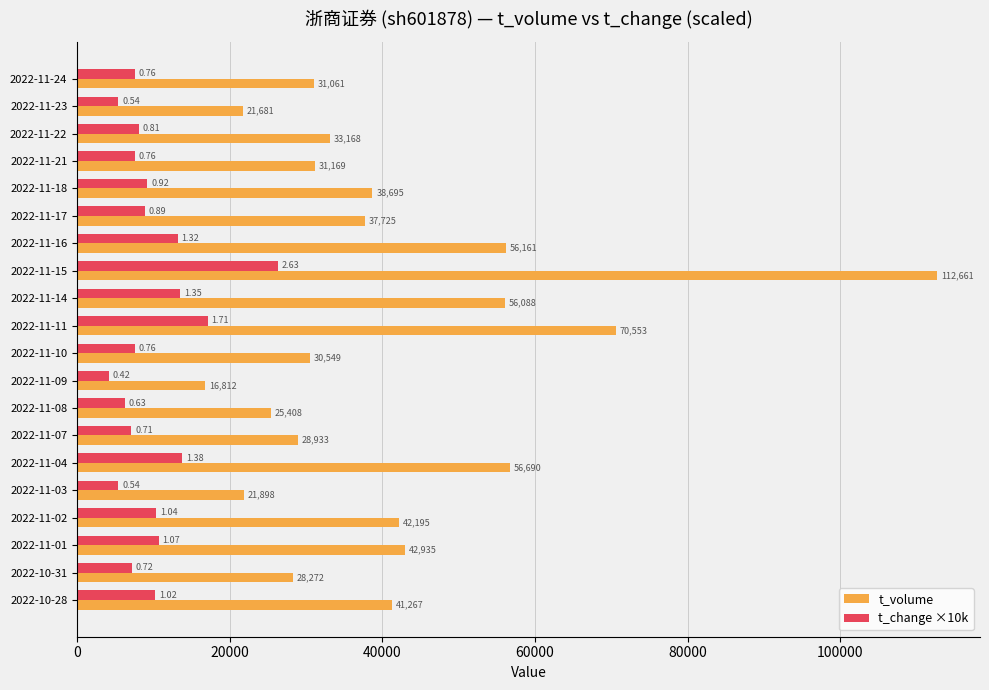

At 2022-10-31, list the series in order from smallest to largest.

t_change ×10k, t_volume